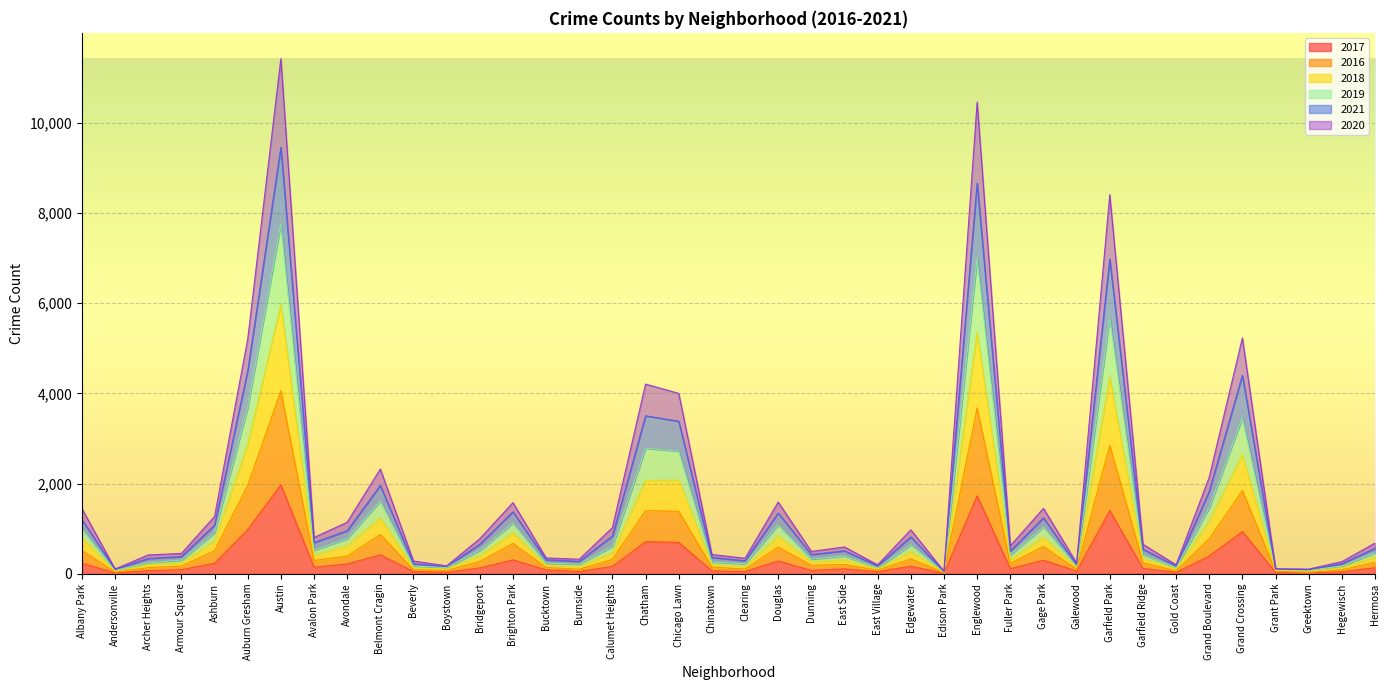

True or false: 2019 and 2020 cross at least once.

False